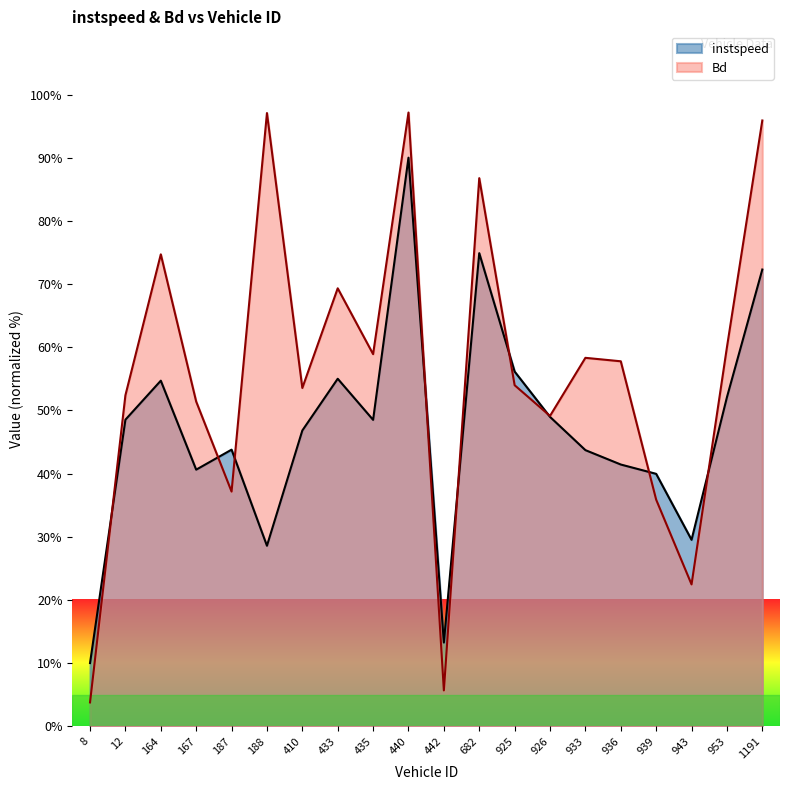

The instspeed series shows 55.0 at 433. True or false?

True